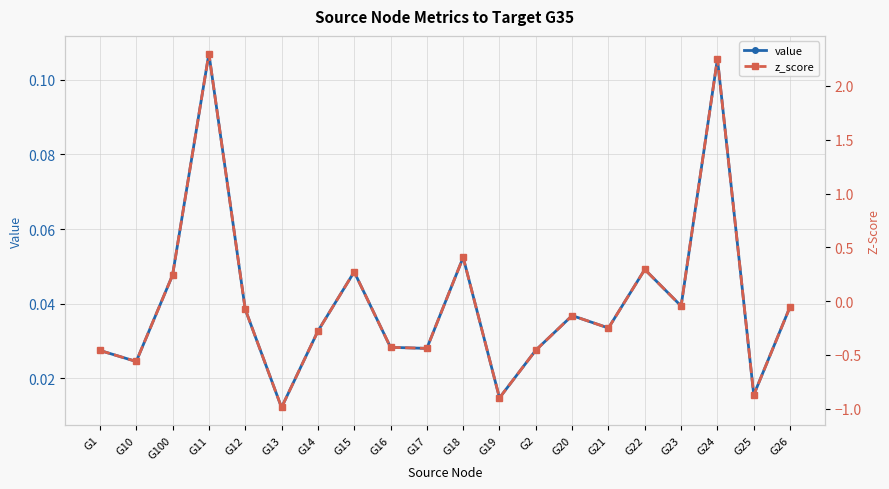

True or false: value and z_score cross at least once.

True